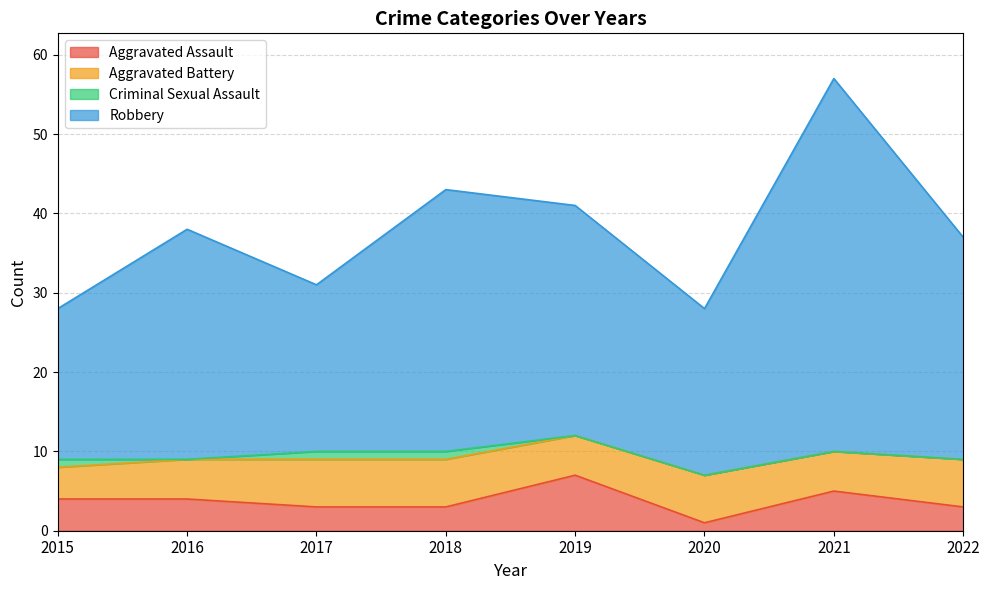

True or false: Aggravated Assault and Robbery cross at least once.

False